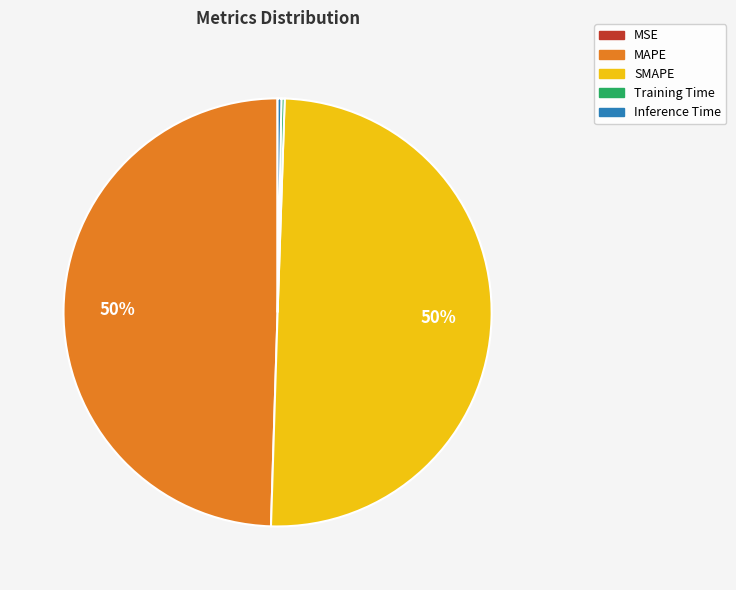

To the nearest percent, what is the combined percentage of Inference Time and SMAPE?

50%